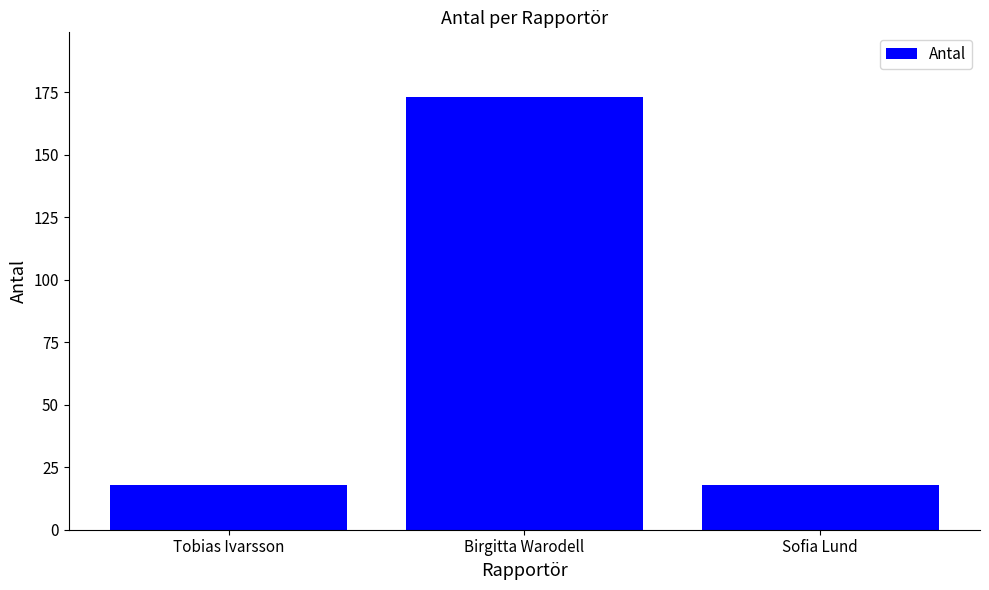

What is the change in value from Birgitta Warodell to Sofia Lund?

-155